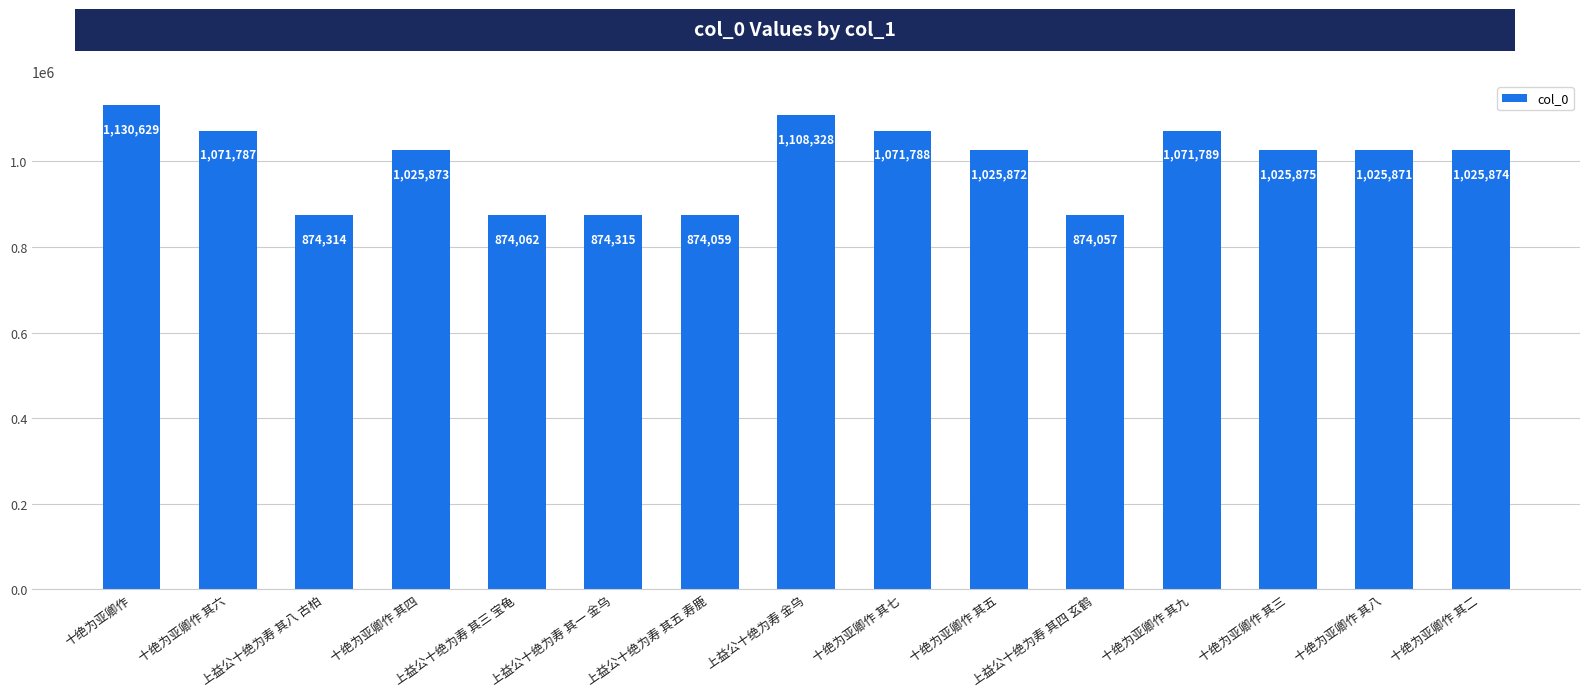

List the labels in order of value, largest first.

十绝为亚卿作, 上益公十绝为寿 金乌, 十绝为亚卿作 其九, 十绝为亚卿作 其七, 十绝为亚卿作 其六, 十绝为亚卿作 其三, 十绝为亚卿作 其二, 十绝为亚卿作 其四, 十绝为亚卿作 其五, 十绝为亚卿作 其八, 上益公十绝为寿 其一 金乌, 上益公十绝为寿 其八 古柏, 上益公十绝为寿 其三 宝龟, 上益公十绝为寿 其五 寿鹿, 上益公十绝为寿 其四 玄鹤